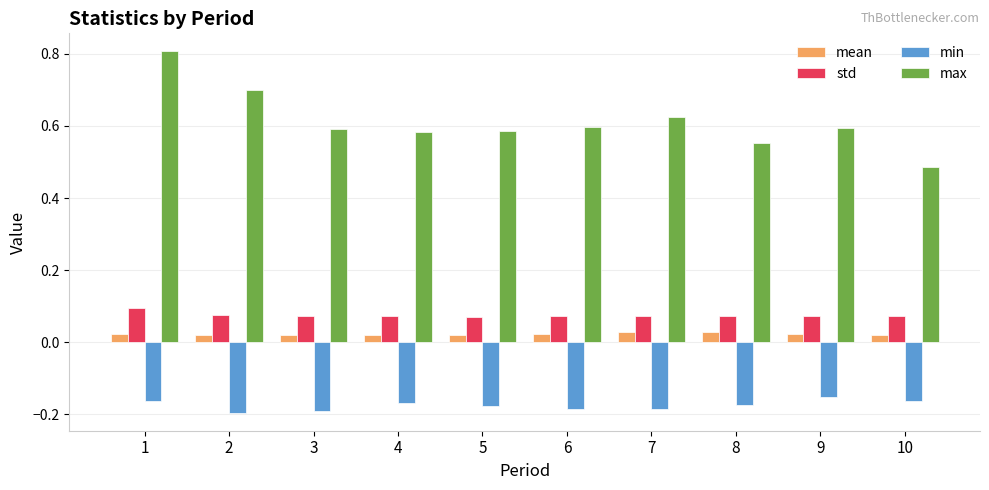

How many series are shown in this chart?

4